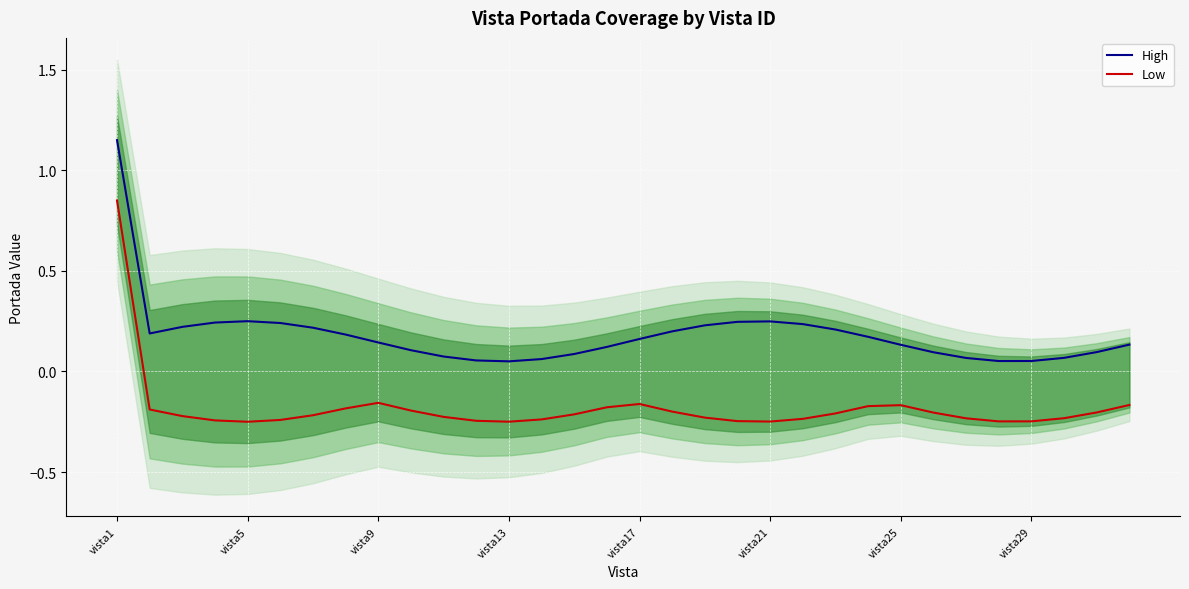

List the series in order of their peak value, highest first.

High, Low